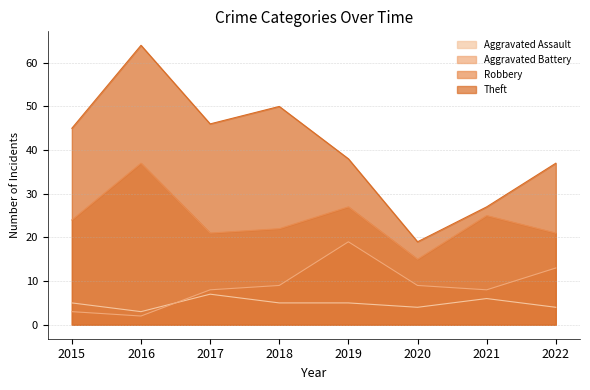

Rank the categories by Robbery value from lowest to highest.

2020, 2017, 2022, 2018, 2015, 2021, 2019, 2016